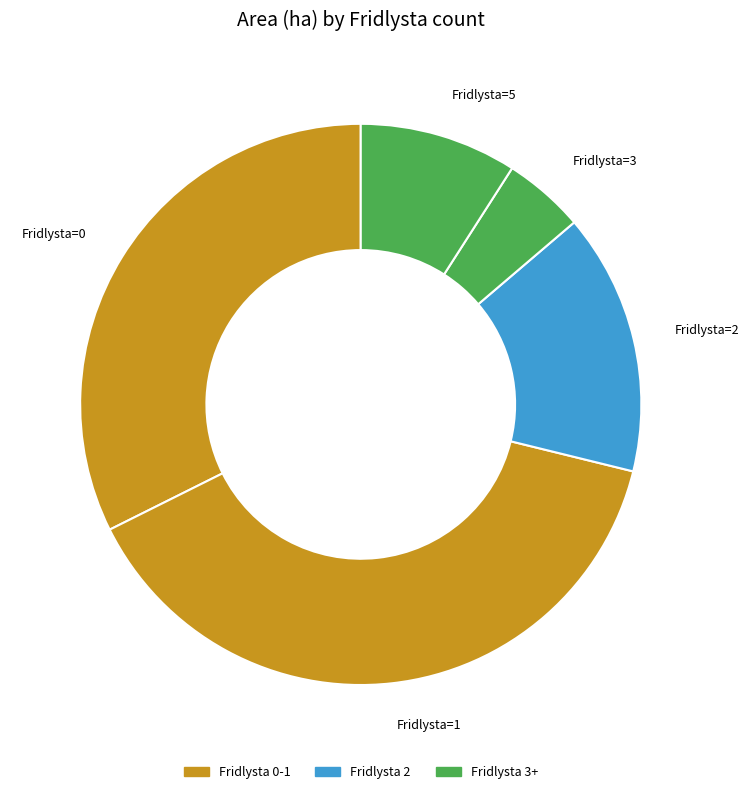

Does Fridlysta=3 represent more than half of the total?

No